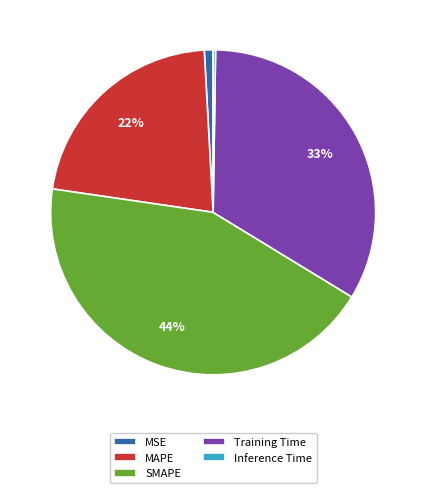

Is there any slice that represents more than half of the pie?

No